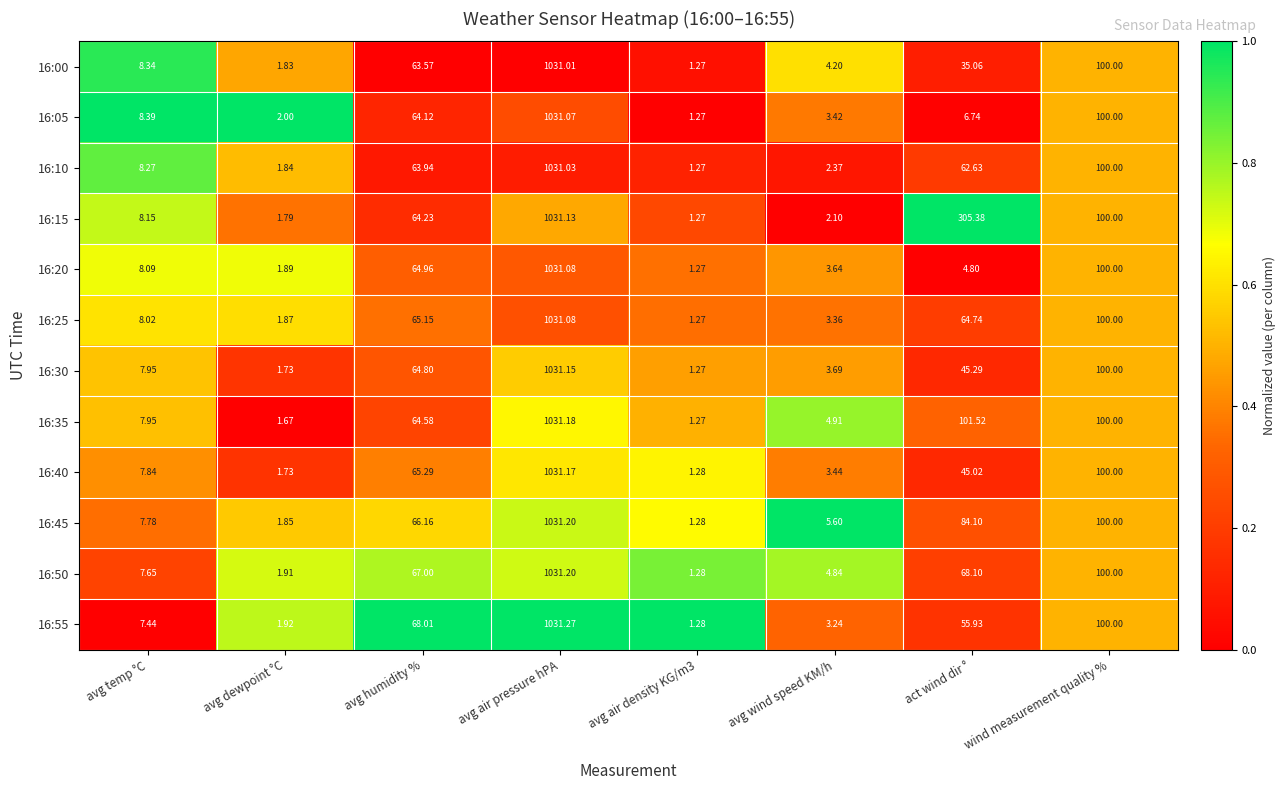

Is the value of 16:40 at avg wind speed KM/h greater than the value of 16:20 at avg temp °C?

No